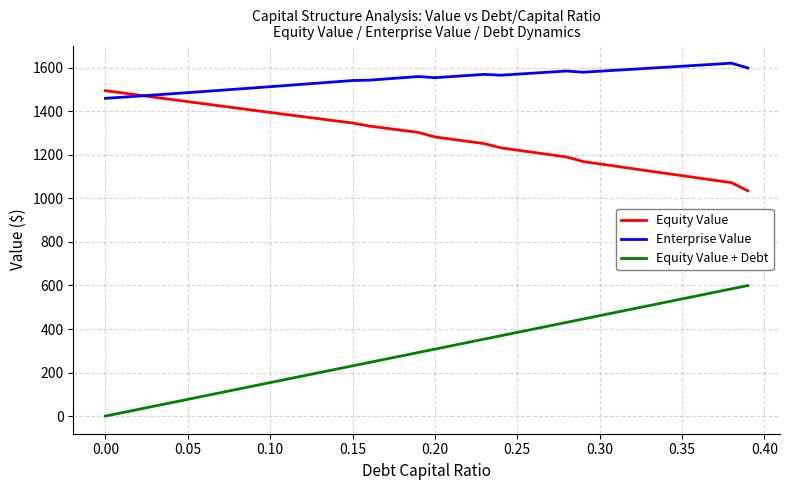

Which series has the largest total across all categories?

Enterprise Value